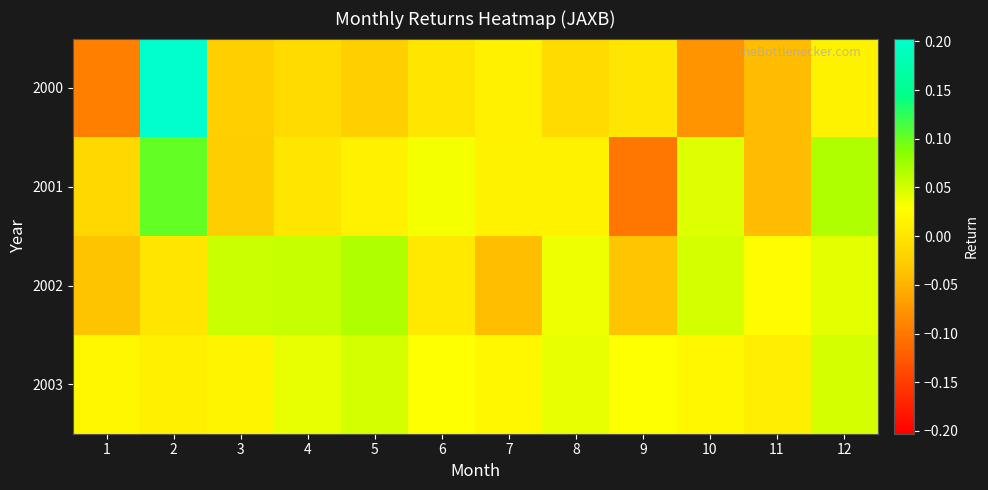

Reading left to right, what are all the values shown in this chart?

2000: 1=-0.1	2=0.2	3=-0.0	4=-0.0	5=-0.0	6=0.0	7=0.0	8=-0.0	9=0.0	10=-0.1	11=-0.0	12=0.0
2001: 1=-0.0	2=0.1	3=-0.0	4=0.0	5=0.0	6=0.0	7=0.0	8=0.0	9=-0.1	10=0.0	11=-0.0	12=0.1
2002: 1=-0.0	2=0.0	3=0.1	4=0.1	5=0.1	6=0.0	7=-0.0	8=0.0	9=-0.0	10=0.0	11=0.0	12=0.0
2003: 1=0.0	2=0.0	3=0.0	4=0.0	5=0.1	6=0.0	7=0.0	8=0.0	9=0.0	10=0.0	11=0.0	12=0.1